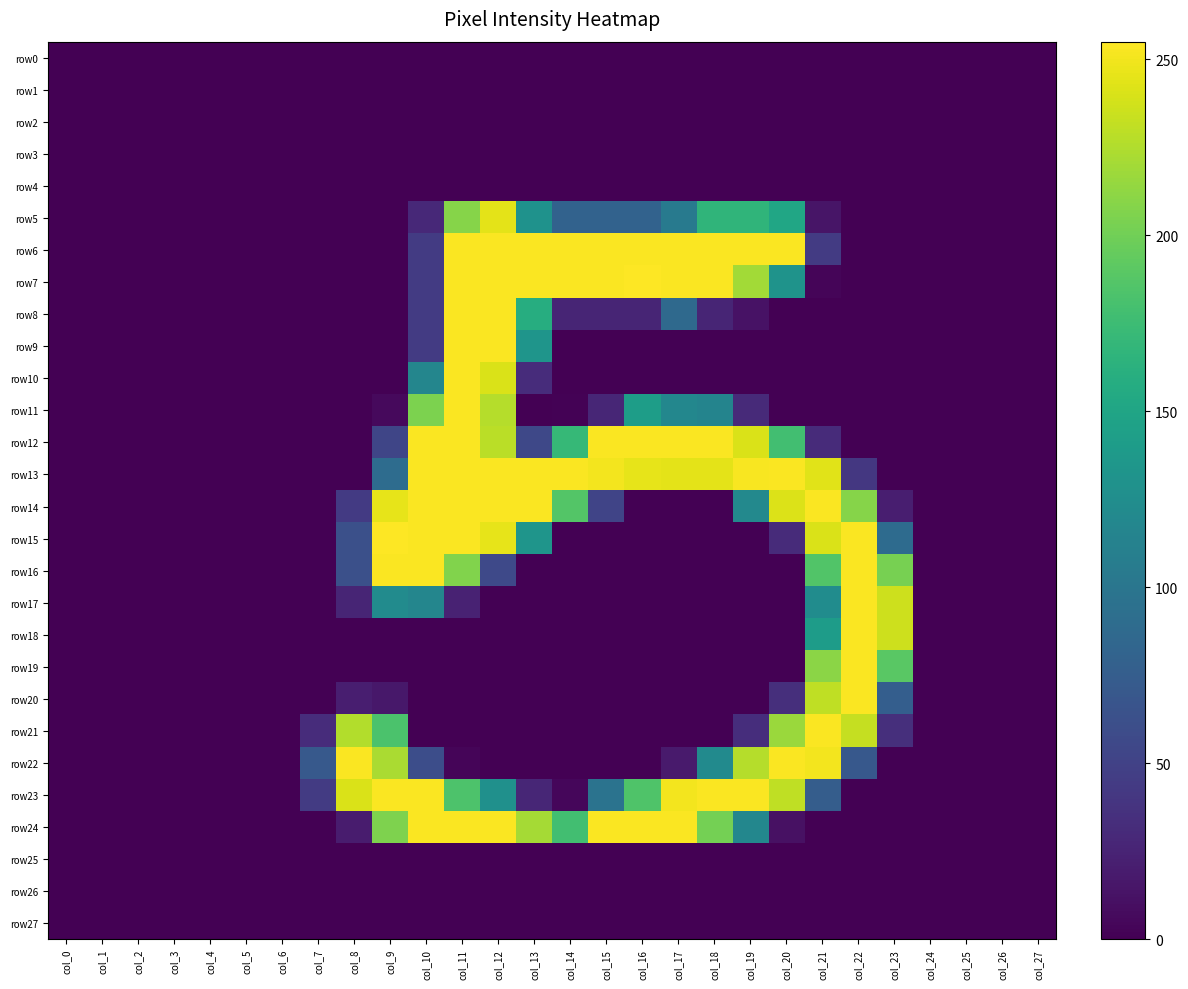

Reading left to right, what are all the values shown in this chart?

row0: col_0=0	col_1=0	col_2=0	col_3=0	col_4=0	col_5=0	col_6=0	col_7=0	col_8=0	col_9=0	col_10=0	col_11=0	col_12=0	col_13=0	col_14=0	col_15=0	col_16=0	col_17=0	col_18=0	col_19=0	col_20=0	col_21=0	col_22=0	col_23=0	col_24=0	col_25=0	col_26=0	col_27=0
row1: col_0=0	col_1=0	col_2=0	col_3=0	col_4=0	col_5=0	col_6=0	col_7=0	col_8=0	col_9=0	col_10=0	col_11=0	col_12=0	col_13=0	col_14=0	col_15=0	col_16=0	col_17=0	col_18=0	col_19=0	col_20=0	col_21=0	col_22=0	col_23=0	col_24=0	col_25=0	col_26=0	col_27=0
row2: col_0=0	col_1=0	col_2=0	col_3=0	col_4=0	col_5=0	col_6=0	col_7=0	col_8=0	col_9=0	col_10=0	col_11=0	col_12=0	col_13=0	col_14=0	col_15=0	col_16=0	col_17=0	col_18=0	col_19=0	col_20=0	col_21=0	col_22=0	col_23=0	col_24=0	col_25=0	col_26=0	col_27=0
row3: col_0=0	col_1=0	col_2=0	col_3=0	col_4=0	col_5=0	col_6=0	col_7=0	col_8=0	col_9=0	col_10=0	col_11=0	col_12=0	col_13=0	col_14=0	col_15=0	col_16=0	col_17=0	col_18=0	col_19=0	col_20=0	col_21=0	col_22=0	col_23=0	col_24=0	col_25=0	col_26=0	col_27=0
row4: col_0=0	col_1=0	col_2=0	col_3=0	col_4=0	col_5=0	col_6=0	col_7=0	col_8=0	col_9=0	col_10=0	col_11=0	col_12=0	col_13=0	col_14=0	col_15=0	col_16=0	col_17=0	col_18=0	col_19=0	col_20=0	col_21=0	col_22=0	col_23=0	col_24=0	col_25=0	col_26=0	col_27=0
row5: col_0=0	col_1=0	col_2=0	col_3=0	col_4=0	col_5=0	col_6=0	col_7=0	col_8=0	col_9=0	col_10=29	col_11=209	col_12=245	col_13=130	col_14=80	col_15=80	col_16=80	col_17=104	col_18=167	col_19=167	col_20=151	col_21=14	col_22=0	col_23=0	col_24=0	col_25=0	col_26=0	col_27=0
row6: col_0=0	col_1=0	col_2=0	col_3=0	col_4=0	col_5=0	col_6=0	col_7=0	col_8=0	col_9=0	col_10=44	col_11=254	col_12=254	col_13=254	col_14=254	col_15=254	col_16=254	col_17=254	col_18=254	col_19=254	col_20=254	col_21=44	col_22=0	col_23=0	col_24=0	col_25=0	col_26=0	col_27=0
row7: col_0=0	col_1=0	col_2=0	col_3=0	col_4=0	col_5=0	col_6=0	col_7=0	col_8=0	col_9=0	col_10=44	col_11=254	col_12=254	col_13=254	col_14=254	col_15=254	col_16=255	col_17=254	col_18=254	col_19=220	col_20=131	col_21=3	col_22=0	col_23=0	col_24=0	col_25=0	col_26=0	col_27=0
row8: col_0=0	col_1=0	col_2=0	col_3=0	col_4=0	col_5=0	col_6=0	col_7=0	col_8=0	col_9=0	col_10=44	col_11=254	col_12=254	col_13=159	col_14=26	col_15=26	col_16=26	col_17=87	col_18=26	col_19=12	col_20=0	col_21=0	col_22=0	col_23=0	col_24=0	col_25=0	col_26=0	col_27=0
row9: col_0=0	col_1=0	col_2=0	col_3=0	col_4=0	col_5=0	col_6=0	col_7=0	col_8=0	col_9=0	col_10=44	col_11=254	col_12=254	col_13=133	col_14=0	col_15=0	col_16=0	col_17=0	col_18=0	col_19=0	col_20=0	col_21=0	col_22=0	col_23=0	col_24=0	col_25=0	col_26=0	col_27=0
row10: col_0=0	col_1=0	col_2=0	col_3=0	col_4=0	col_5=0	col_6=0	col_7=0	col_8=0	col_9=0	col_10=117	col_11=254	col_12=241	col_13=32	col_14=0	col_15=0	col_16=0	col_17=0	col_18=0	col_19=0	col_20=0	col_21=0	col_22=0	col_23=0	col_24=0	col_25=0	col_26=0	col_27=0
row11: col_0=0	col_1=0	col_2=0	col_3=0	col_4=0	col_5=0	col_6=0	col_7=0	col_8=0	col_9=6	col_10=205	col_11=254	col_12=227	col_13=0	col_14=1	col_15=27	col_16=142	col_17=118	col_18=115	col_19=30	col_20=0	col_21=0	col_22=0	col_23=0	col_24=0	col_25=0	col_26=0	col_27=0
row12: col_0=0	col_1=0	col_2=0	col_3=0	col_4=0	col_5=0	col_6=0	col_7=0	col_8=0	col_9=53	col_10=254	col_11=254	col_12=229	col_13=55	col_14=171	col_15=254	col_16=254	col_17=254	col_18=254	col_19=241	col_20=178	col_21=31	col_22=0	col_23=0	col_24=0	col_25=0	col_26=0	col_27=0
row13: col_0=0	col_1=0	col_2=0	col_3=0	col_4=0	col_5=0	col_6=0	col_7=0	col_8=0	col_9=90	col_10=254	col_11=254	col_12=254	col_13=254	col_14=254	col_15=251	col_16=246	col_17=245	col_18=245	col_19=253	col_20=254	col_21=244	col_22=41	col_23=0	col_24=0	col_25=0	col_26=0	col_27=0
row14: col_0=0	col_1=0	col_2=0	col_3=0	col_4=0	col_5=0	col_6=0	col_7=0	col_8=43	col_9=246	col_10=254	col_11=254	col_12=254	col_13=254	col_14=187	col_15=52	col_16=0	col_17=0	col_18=0	col_19=120	col_20=242	col_21=254	col_22=209	col_23=21	col_24=0	col_25=0	col_26=0	col_27=0
row15: col_0=0	col_1=0	col_2=0	col_3=0	col_4=0	col_5=0	col_6=0	col_7=0	col_8=62	col_9=255	col_10=254	col_11=254	col_12=246	col_13=133	col_14=0	col_15=0	col_16=0	col_17=0	col_18=0	col_19=0	col_20=31	col_21=241	col_22=254	col_23=89	col_24=0	col_25=0	col_26=0	col_27=0
row16: col_0=0	col_1=0	col_2=0	col_3=0	col_4=0	col_5=0	col_6=0	col_7=0	col_8=62	col_9=254	col_10=254	col_11=207	col_12=56	col_13=0	col_14=0	col_15=0	col_16=0	col_17=0	col_18=0	col_19=0	col_20=0	col_21=186	col_22=254	col_23=203	col_24=0	col_25=0	col_26=0	col_27=0
row17: col_0=0	col_1=0	col_2=0	col_3=0	col_4=0	col_5=0	col_6=0	col_7=0	col_8=26	col_9=123	col_10=117	col_11=24	col_12=0	col_13=0	col_14=0	col_15=0	col_16=0	col_17=0	col_18=0	col_19=0	col_20=0	col_21=124	col_22=254	col_23=236	col_24=0	col_25=0	col_26=0	col_27=0
row18: col_0=0	col_1=0	col_2=0	col_3=0	col_4=0	col_5=0	col_6=0	col_7=0	col_8=0	col_9=0	col_10=0	col_11=0	col_12=0	col_13=0	col_14=0	col_15=0	col_16=0	col_17=0	col_18=0	col_19=0	col_20=0	col_21=141	col_22=254	col_23=236	col_24=0	col_25=0	col_26=0	col_27=0
row19: col_0=0	col_1=0	col_2=0	col_3=0	col_4=0	col_5=0	col_6=0	col_7=0	col_8=0	col_9=0	col_10=0	col_11=0	col_12=0	col_13=0	col_14=0	col_15=0	col_16=0	col_17=0	col_18=0	col_19=0	col_20=0	col_21=211	col_22=254	col_23=190	col_24=0	col_25=0	col_26=0	col_27=0
row20: col_0=0	col_1=0	col_2=0	col_3=0	col_4=0	col_5=0	col_6=0	col_7=0	col_8=21	col_9=16	col_10=0	col_11=0	col_12=0	col_13=0	col_14=0	col_15=0	col_16=0	col_17=0	col_18=0	col_19=0	col_20=34	col_21=231	col_22=254	col_23=76	col_24=0	col_25=0	col_26=0	col_27=0
row21: col_0=0	col_1=0	col_2=0	col_3=0	col_4=0	col_5=0	col_6=0	col_7=32	col_8=226	col_9=183	col_10=0	col_11=0	col_12=0	col_13=0	col_14=0	col_15=0	col_16=0	col_17=0	col_18=0	col_19=33	col_20=217	col_21=254	col_22=233	col_23=34	col_24=0	col_25=0	col_26=0	col_27=0
row22: col_0=0	col_1=0	col_2=0	col_3=0	col_4=0	col_5=0	col_6=0	col_7=71	col_8=254	col_9=223	col_10=60	col_11=3	col_12=0	col_13=0	col_14=0	col_15=0	col_16=0	col_17=18	col_18=122	col_19=227	col_20=254	col_21=251	col_22=70	col_23=0	col_24=0	col_25=0	col_26=0	col_27=0
row23: col_0=0	col_1=0	col_2=0	col_3=0	col_4=0	col_5=0	col_6=0	col_7=44	col_8=241	col_9=254	col_10=254	col_11=184	col_12=128	col_13=27	col_14=4	col_15=97	col_16=185	col_17=251	col_18=254	col_19=254	col_20=231	col_21=75	col_22=0	col_23=0	col_24=0	col_25=0	col_26=0	col_27=0
row24: col_0=0	col_1=0	col_2=0	col_3=0	col_4=0	col_5=0	col_6=0	col_7=0	col_8=19	col_9=206	col_10=254	col_11=254	col_12=254	col_13=221	col_14=178	col_15=254	col_16=254	col_17=254	col_18=202	col_19=118	col_20=11	col_21=0	col_22=0	col_23=0	col_24=0	col_25=0	col_26=0	col_27=0
row25: col_0=0	col_1=0	col_2=0	col_3=0	col_4=0	col_5=0	col_6=0	col_7=0	col_8=0	col_9=0	col_10=0	col_11=0	col_12=0	col_13=0	col_14=0	col_15=0	col_16=0	col_17=0	col_18=0	col_19=0	col_20=0	col_21=0	col_22=0	col_23=0	col_24=0	col_25=0	col_26=0	col_27=0
row26: col_0=0	col_1=0	col_2=0	col_3=0	col_4=0	col_5=0	col_6=0	col_7=0	col_8=0	col_9=0	col_10=0	col_11=0	col_12=0	col_13=0	col_14=0	col_15=0	col_16=0	col_17=0	col_18=0	col_19=0	col_20=0	col_21=0	col_22=0	col_23=0	col_24=0	col_25=0	col_26=0	col_27=0
row27: col_0=0	col_1=0	col_2=0	col_3=0	col_4=0	col_5=0	col_6=0	col_7=0	col_8=0	col_9=0	col_10=0	col_11=0	col_12=0	col_13=0	col_14=0	col_15=0	col_16=0	col_17=0	col_18=0	col_19=0	col_20=0	col_21=0	col_22=0	col_23=0	col_24=0	col_25=0	col_26=0	col_27=0